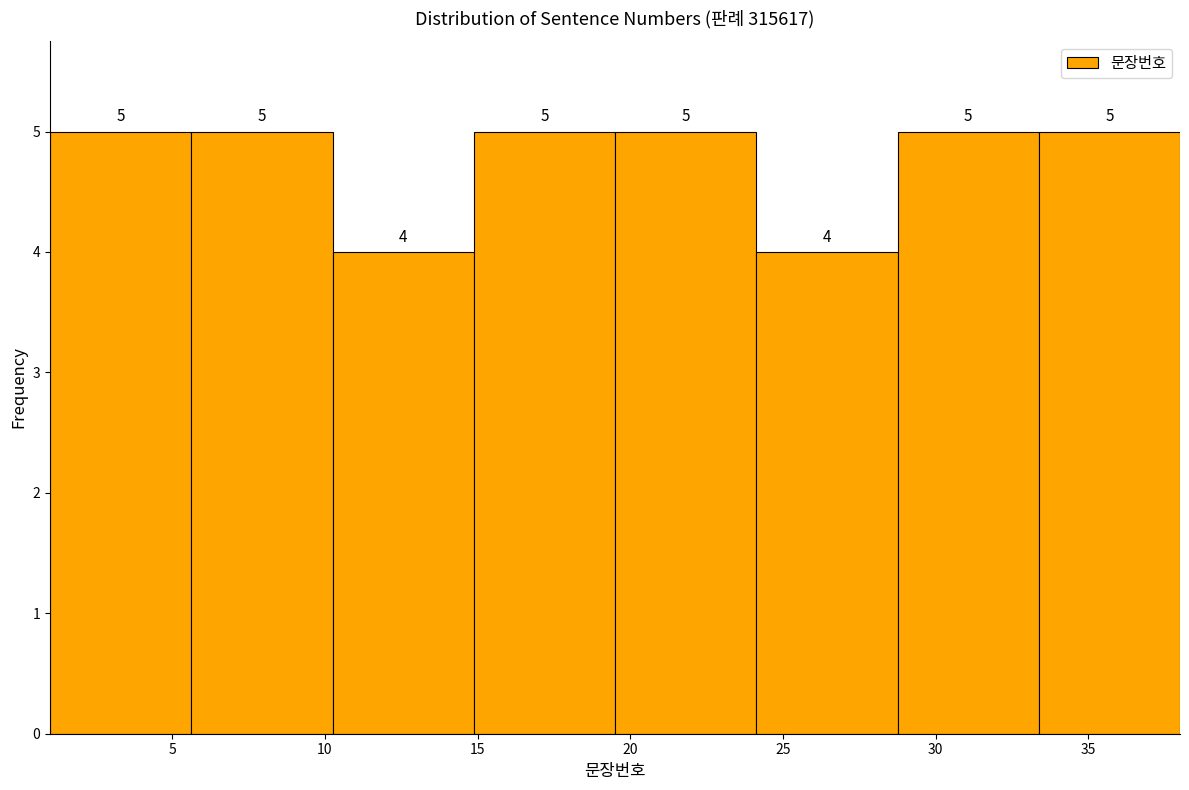

Reading left to right, transcribe this chart: for each bar, give the range it covers on the x-axis and its height. The bar edges are not printed on the chart, so give them approximately, as read against the axis.

1.0 to 5.5: 5
5.5 to 10.5: 5
10.5 to 15.0: 4
15.0 to 19.5: 5
19.5 to 24.0: 5
24.0 to 29.0: 4
29.0 to 33.5: 5
33.5 to 38.0: 5